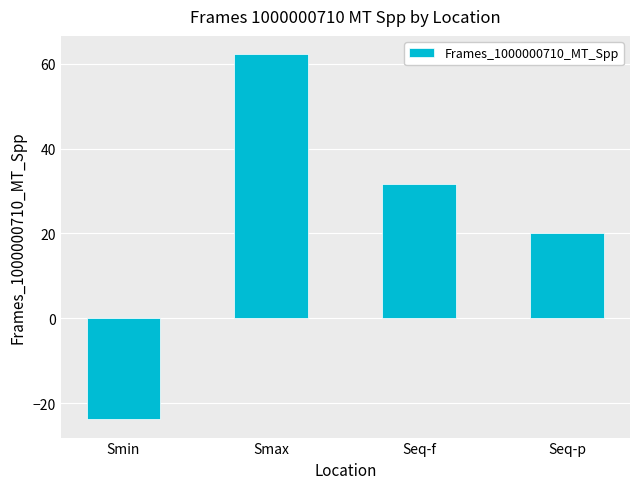

What is the change in value from Smax to Seq-f?

-30.7